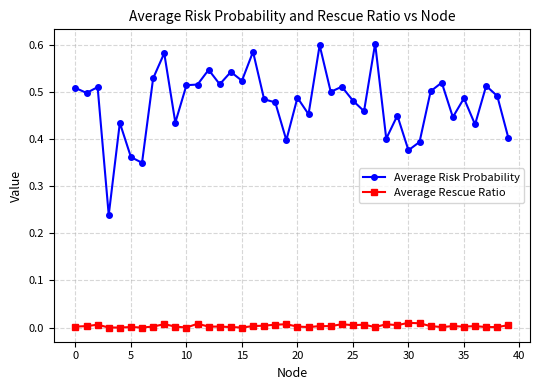

True or false: Average Risk Probability and Average Rescue Ratio cross at least once.

False